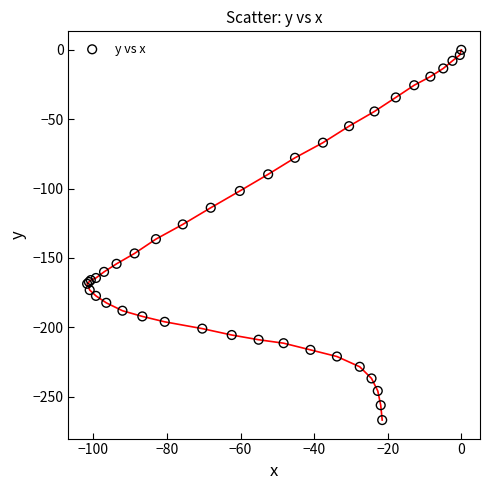

What Y value in the scatter plot is closest to -133?

-136.4